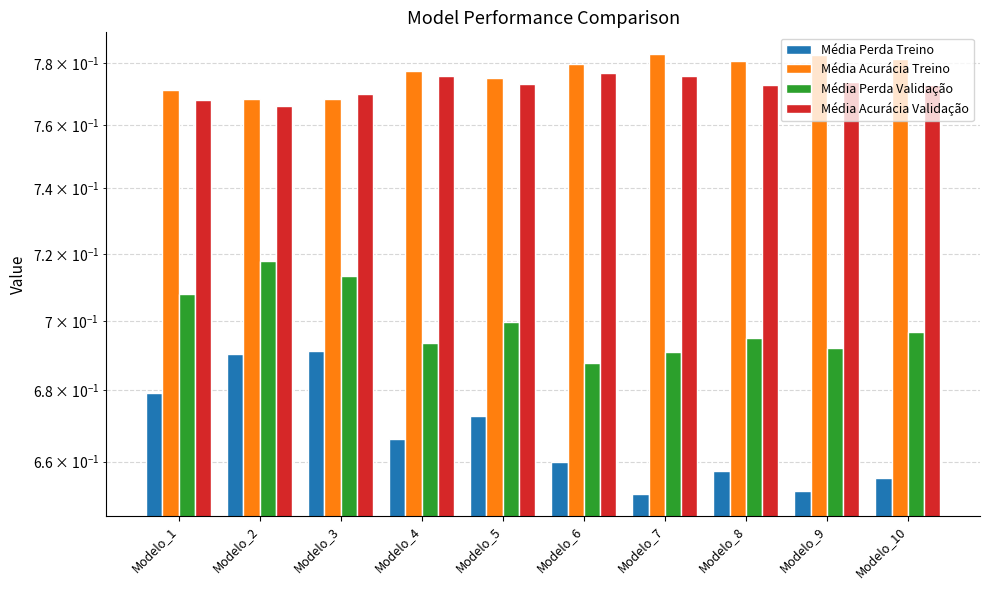

Reading left to right, extract all data points from this chart.

Média Perda Treino: Modelo_1=0.7	Modelo_2=0.7	Modelo_3=0.7	Modelo_4=0.7	Modelo_5=0.7	Modelo_6=0.7	Modelo_7=0.7	Modelo_8=0.7	Modelo_9=0.7	Modelo_10=0.7
Média Acurácia Treino: Modelo_1=0.8	Modelo_2=0.8	Modelo_3=0.8	Modelo_4=0.8	Modelo_5=0.8	Modelo_6=0.8	Modelo_7=0.8	Modelo_8=0.8	Modelo_9=0.8	Modelo_10=0.8
Média Perda Validação: Modelo_1=0.7	Modelo_2=0.7	Modelo_3=0.7	Modelo_4=0.7	Modelo_5=0.7	Modelo_6=0.7	Modelo_7=0.7	Modelo_8=0.7	Modelo_9=0.7	Modelo_10=0.7
Média Acurácia Validação: Modelo_1=0.8	Modelo_2=0.8	Modelo_3=0.8	Modelo_4=0.8	Modelo_5=0.8	Modelo_6=0.8	Modelo_7=0.8	Modelo_8=0.8	Modelo_9=0.8	Modelo_10=0.8